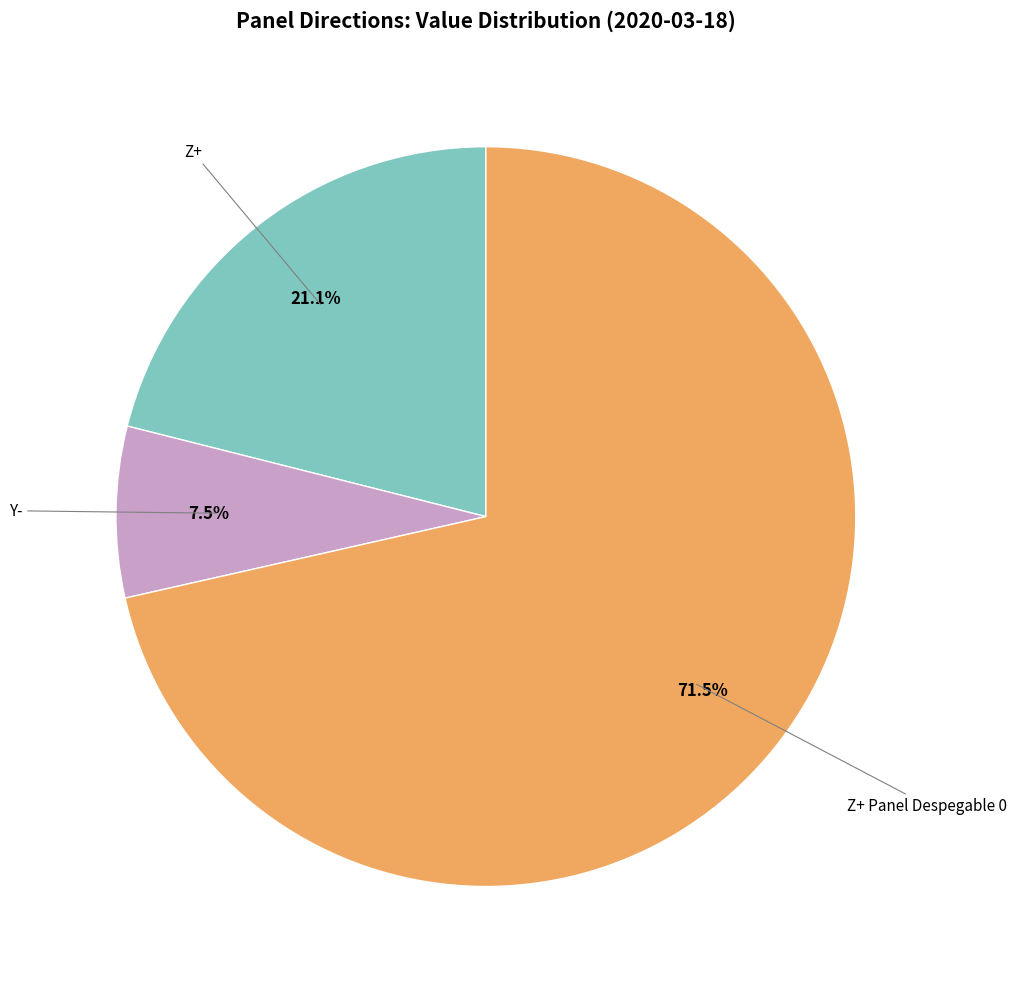

Is there any slice that represents more than half of the pie?

Yes